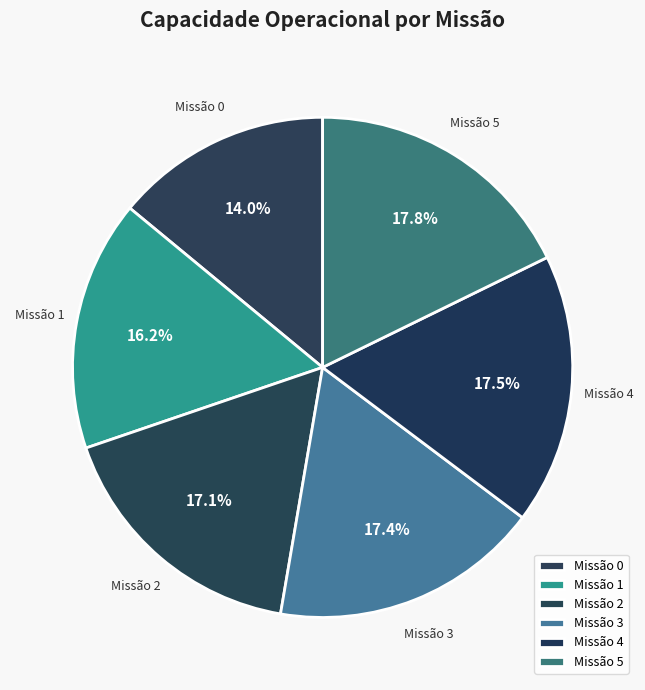

Is Missão 3 the majority of the pie?

No